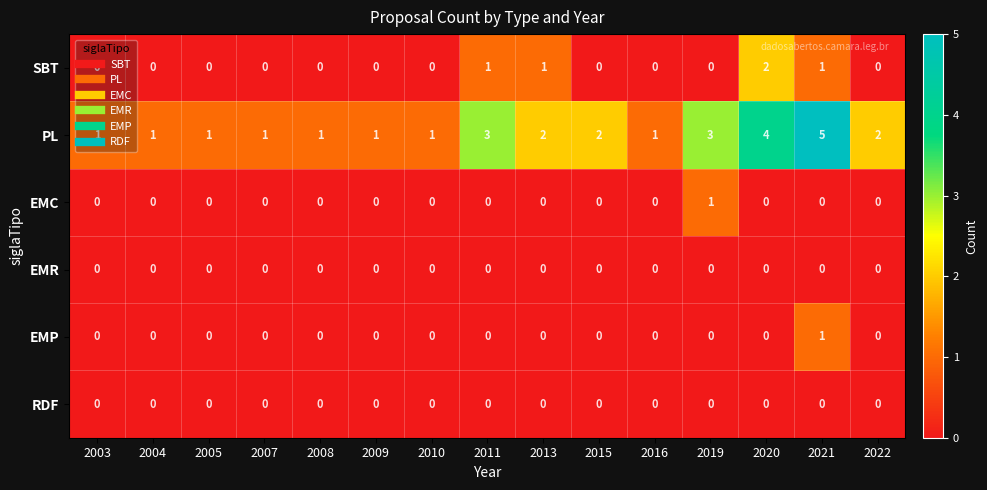

What is the sum of the PL values at 2020 and 2011?

7